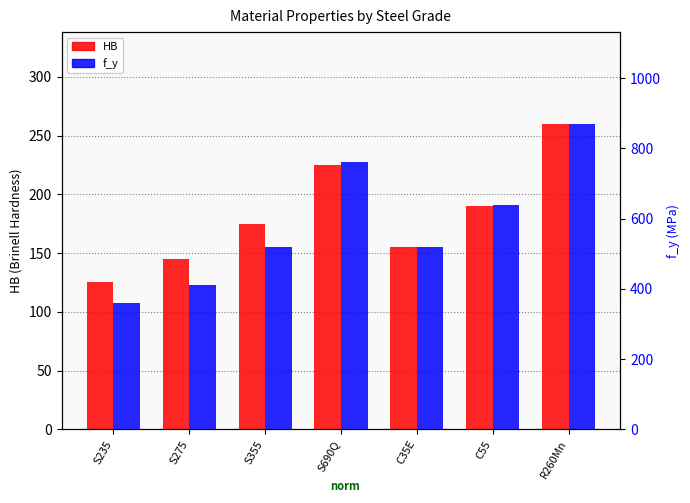

How many data points in f_y are above 520?

3